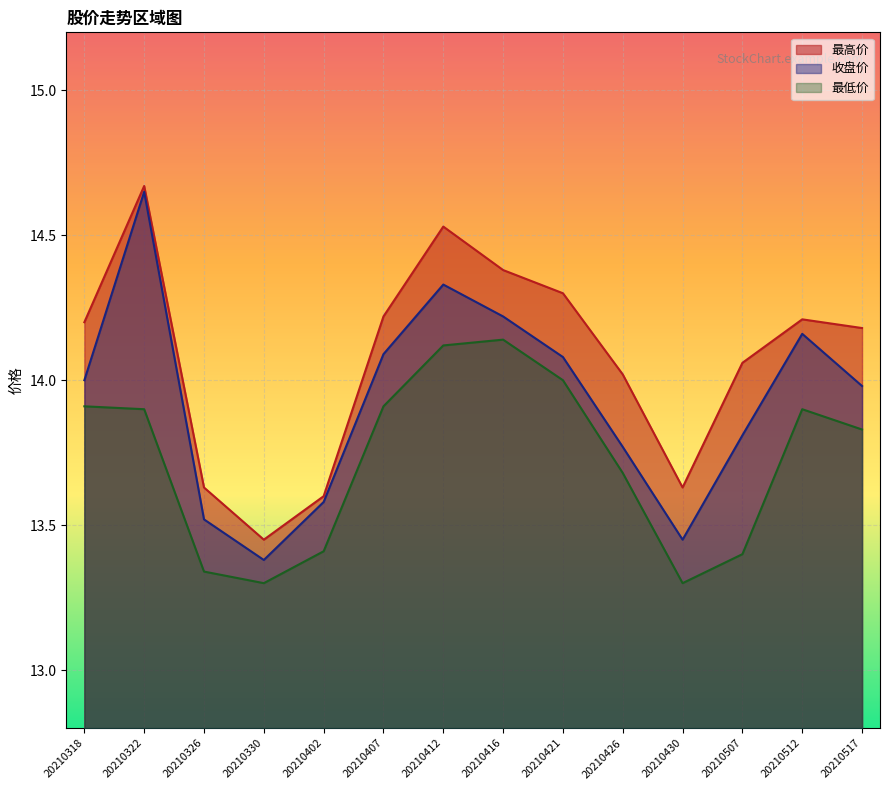

At which category is the sum across all series the highest?

20210322